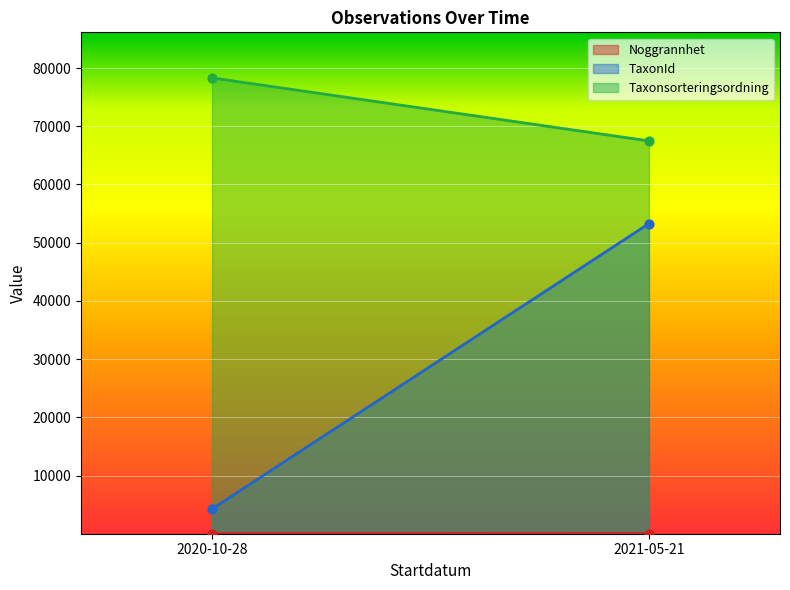

Which series has the widest spread of Y values?

TaxonId